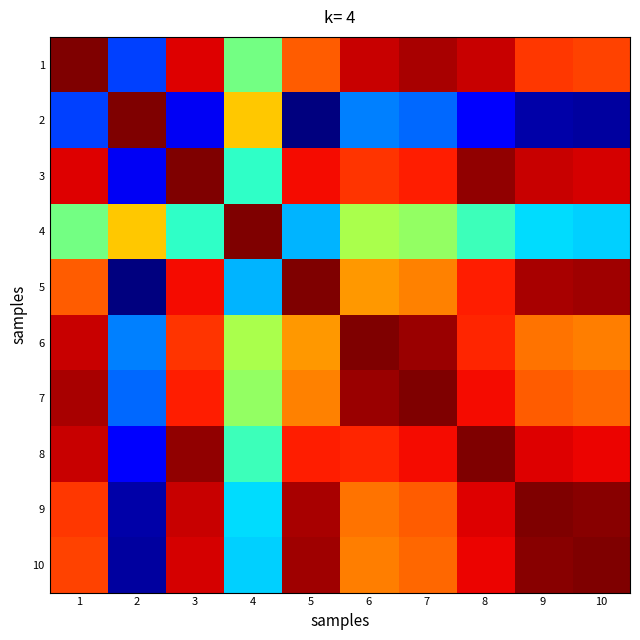

Which has a higher value, 7 or 4?

7